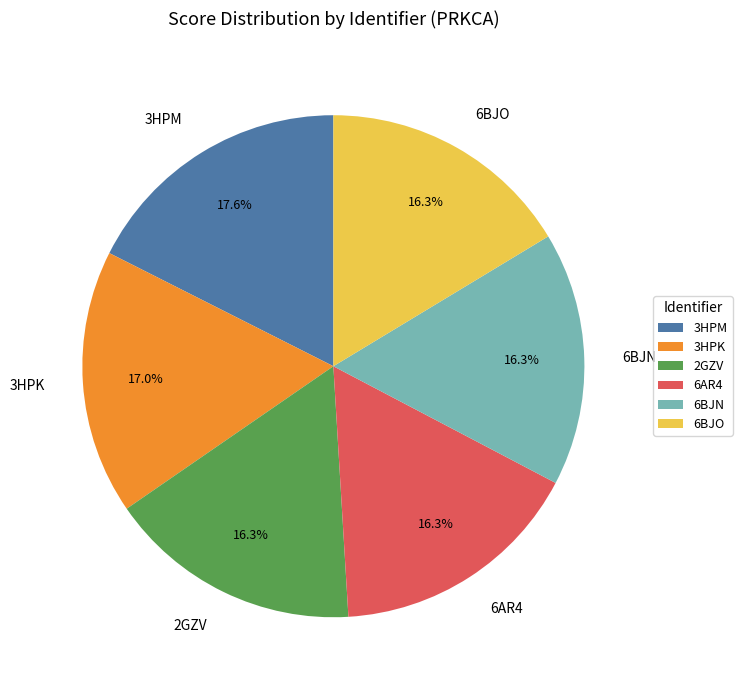

Between 3HPK and 6BJN, which is larger?

3HPK